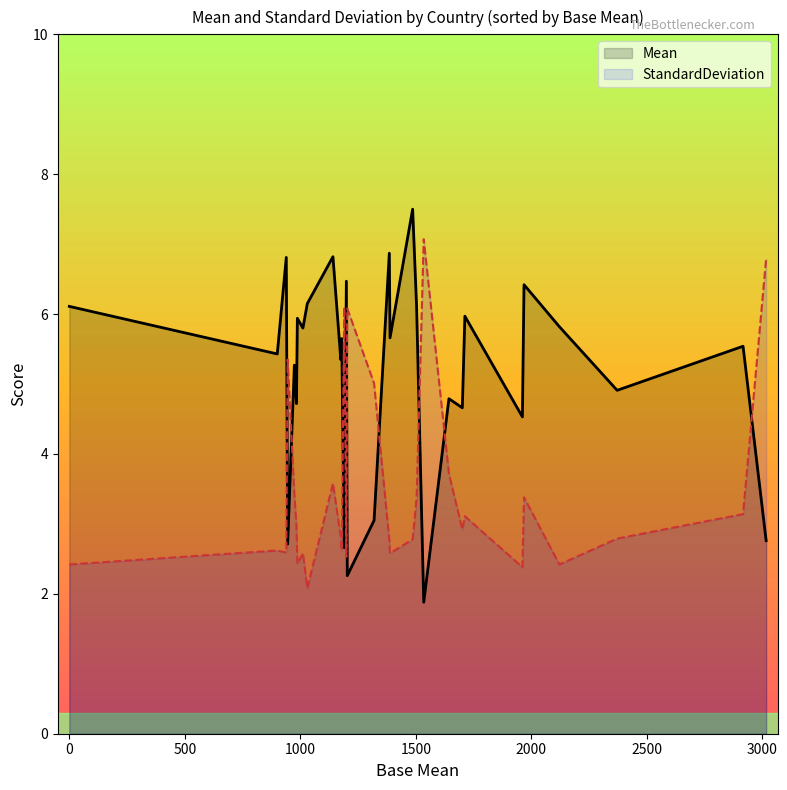

What is the difference between the maximum and minimum values in the StandardDeviation series?

5.0